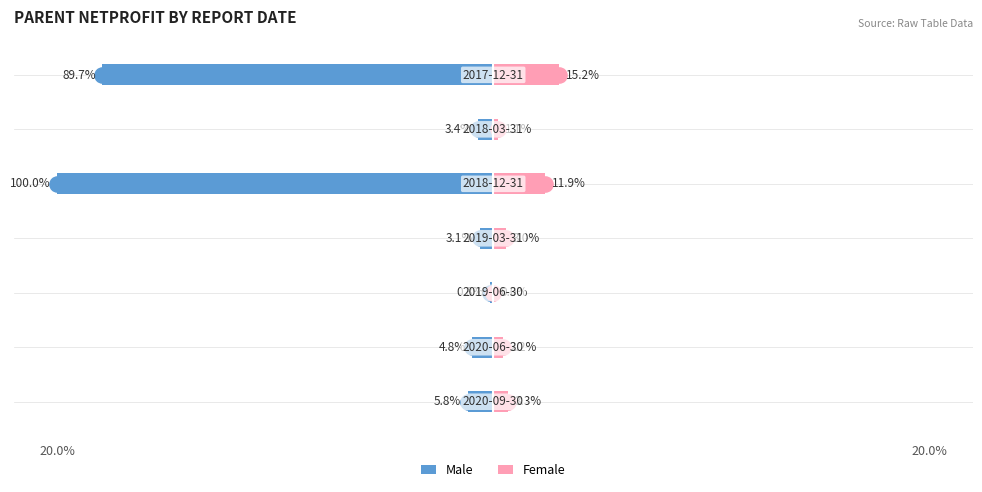

How many bars are there in total?

14